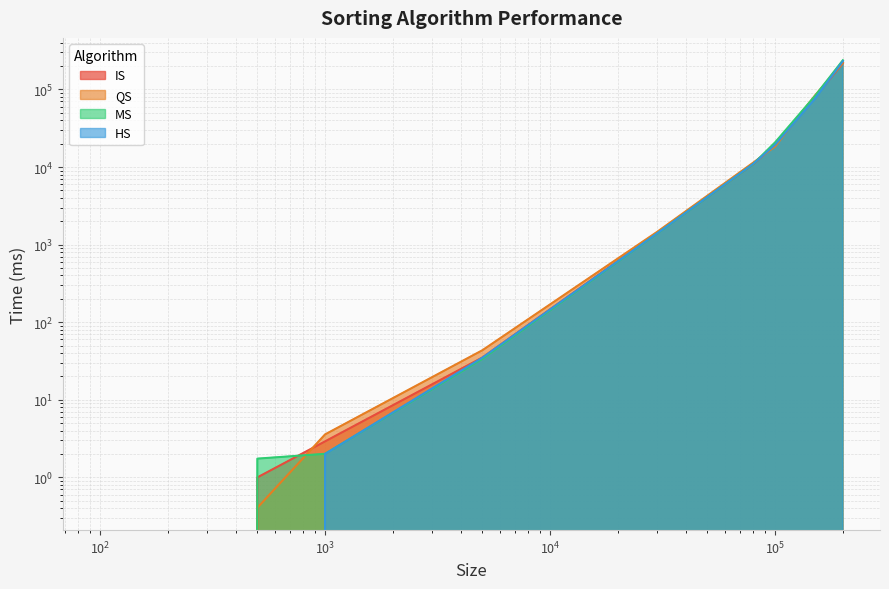

Which series has the largest total across all categories?

MS